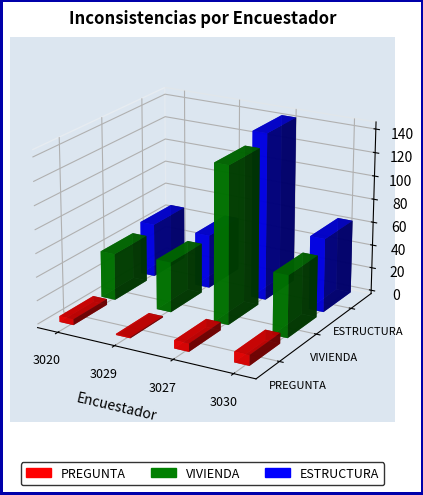

Reading left to right, list all the values displayed in this chart.

PREGUNTA: 5	1	7	9
VIVIENDA: 40	43	134	53
ESTRUCTURA: 46	46	143	63